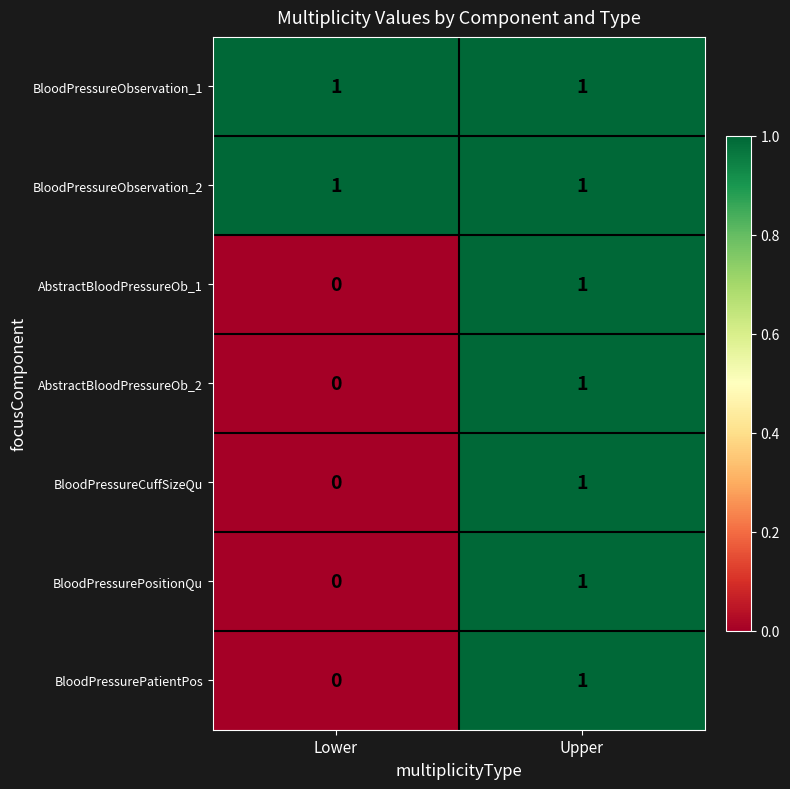

Reading right to left, transcribe all the data shown in this chart.

BloodPressureObservation_1: Upper=1	Lower=1
BloodPressureObservation_2: Upper=1	Lower=1
AbstractBloodPressureOb_1: Upper=1	Lower=0
AbstractBloodPressureOb_2: Upper=1	Lower=0
BloodPressureCuffSizeQu: Upper=1	Lower=0
BloodPressurePositionQu: Upper=1	Lower=0
BloodPressurePatientPos: Upper=1	Lower=0